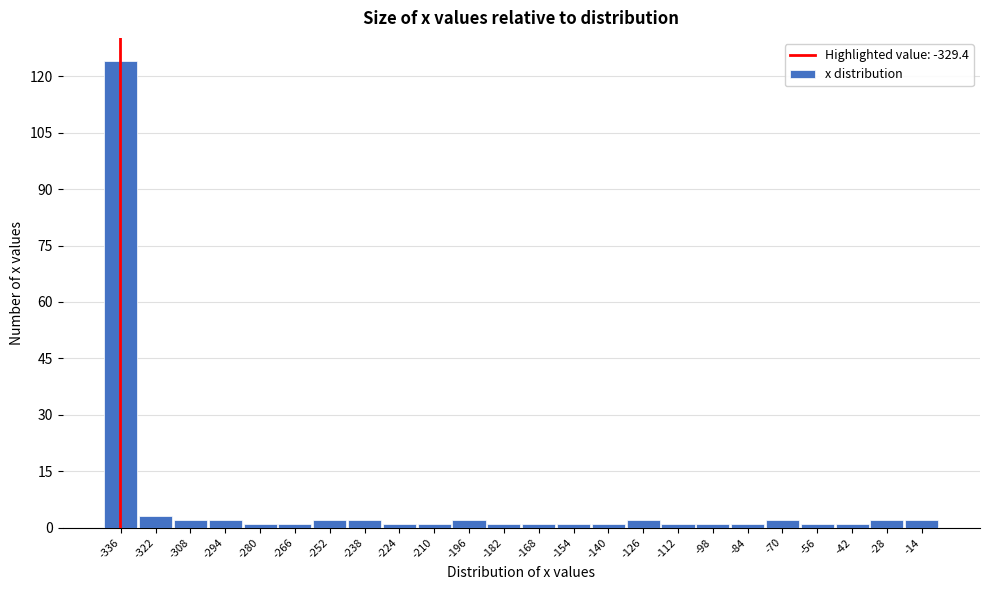

Reading right to left, transcribe all the data shown in this chart.

-14=2	-28=2	-42=1	-56=1	-70=2	-84=1	-98=1	-112=1	-126=2	-140=1	-154=1	-168=1	-182=1	-196=2	-210=1	-224=1	-238=2	-252=2	-266=1	-280=1	-294=2	-308=2	-322=3	-336=124